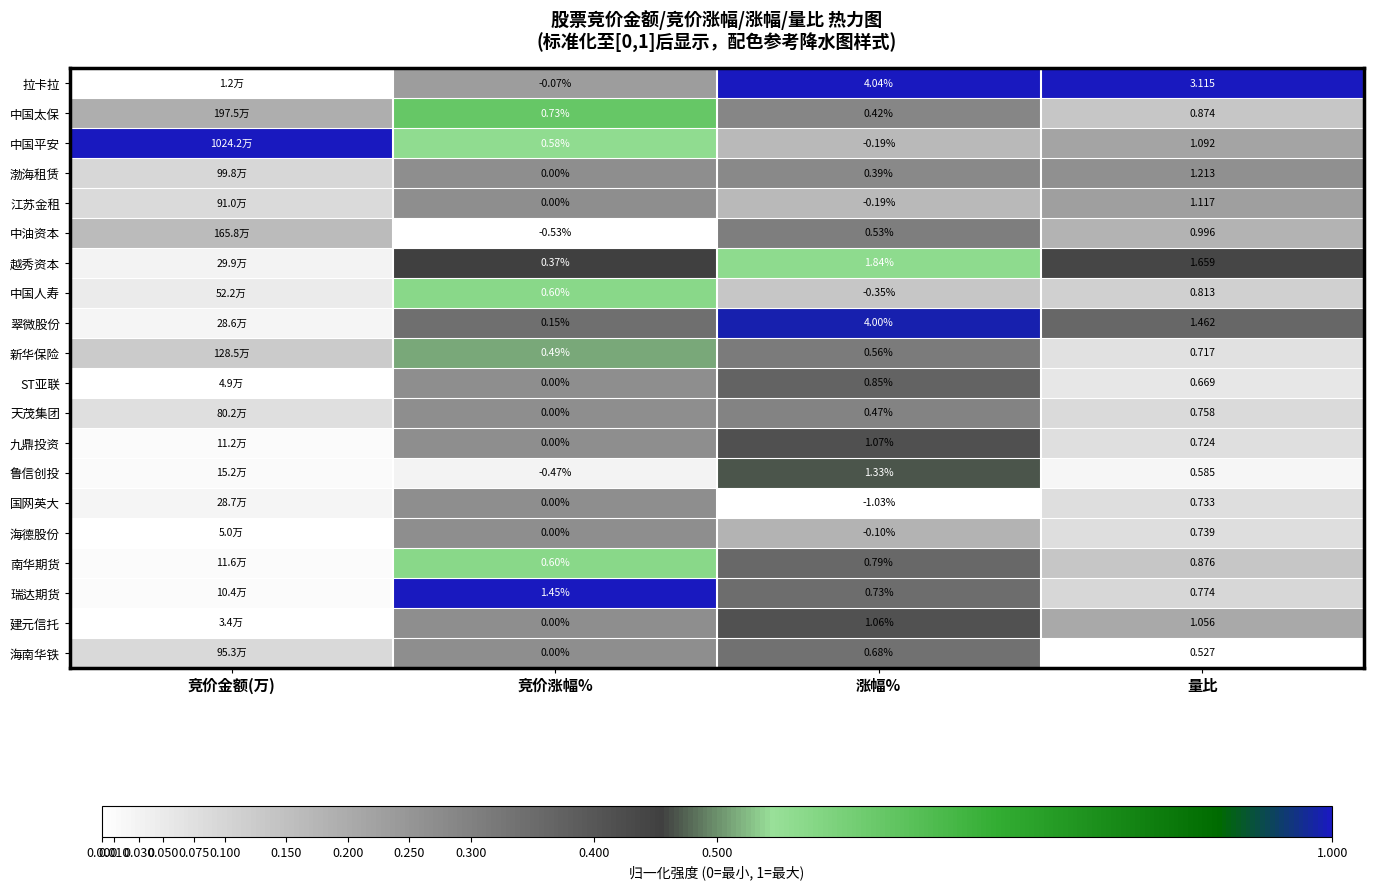

How many data points does each series have?

4